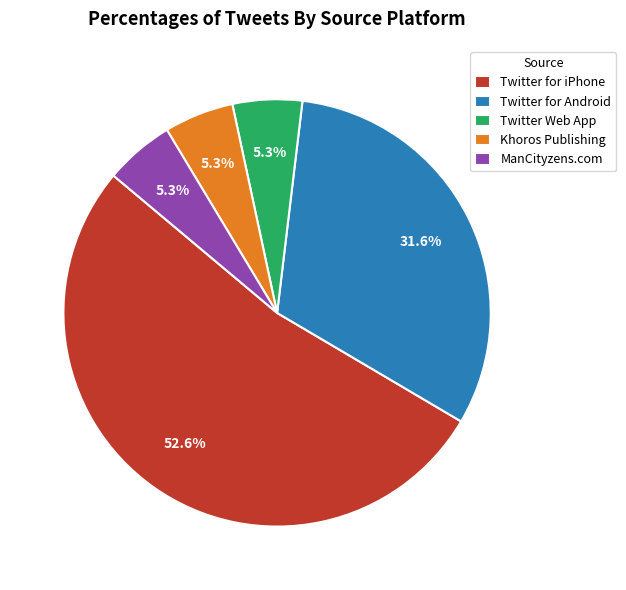

Which category accounts for the majority?

Twitter for iPhone